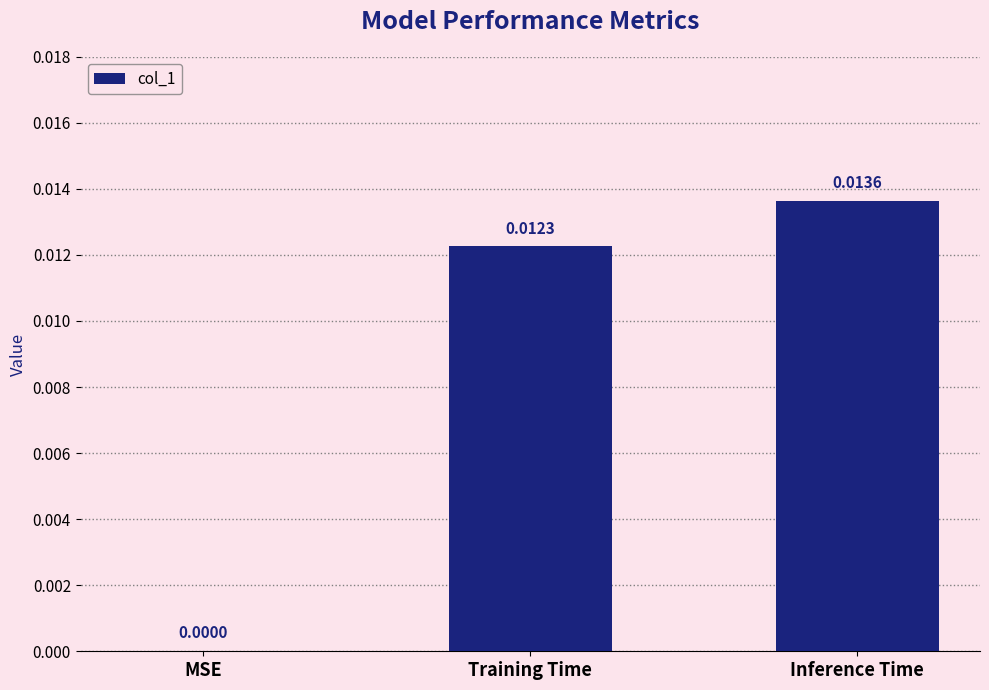

Which has a higher value, MSE or Inference Time?

Inference Time